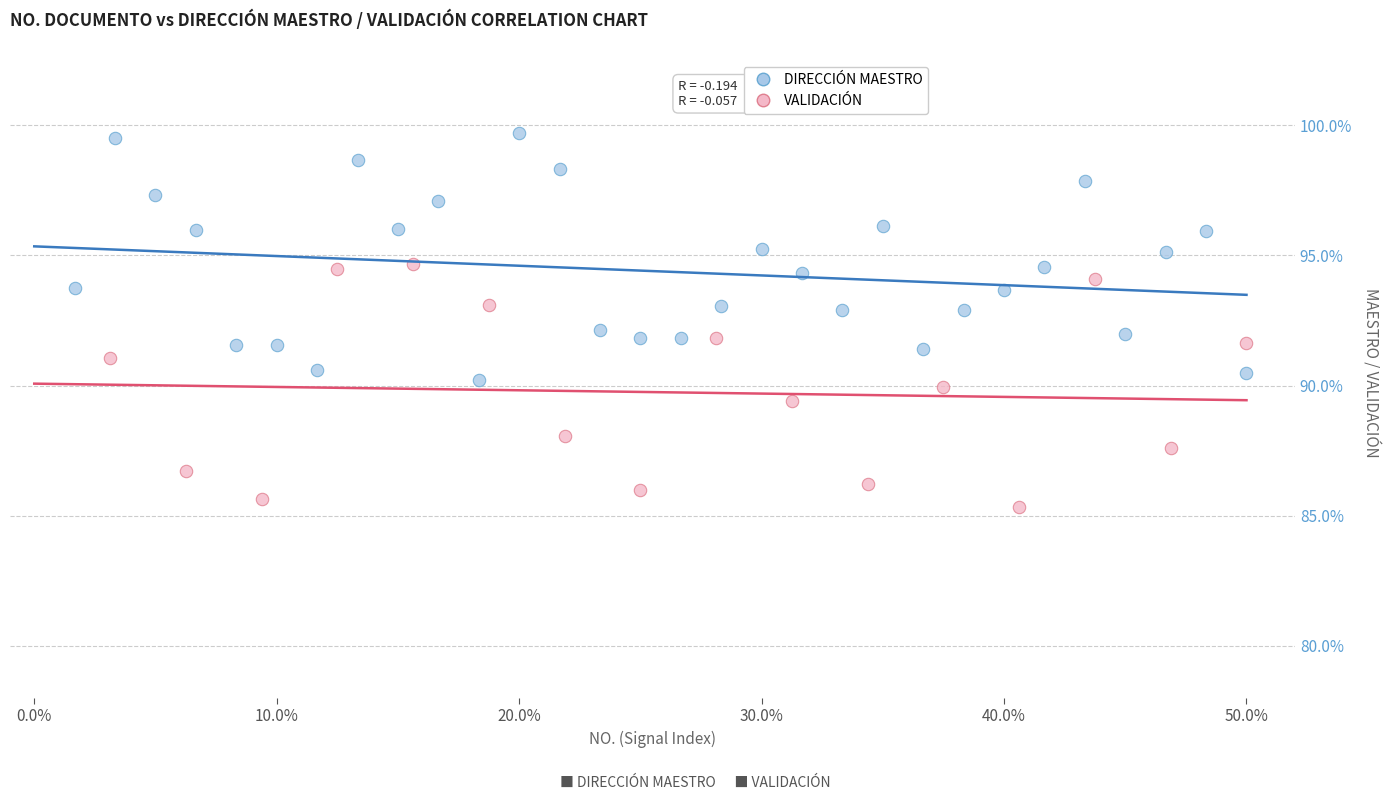

Which series contains the highest Y value?

DIRECCIÓN MAESTRO